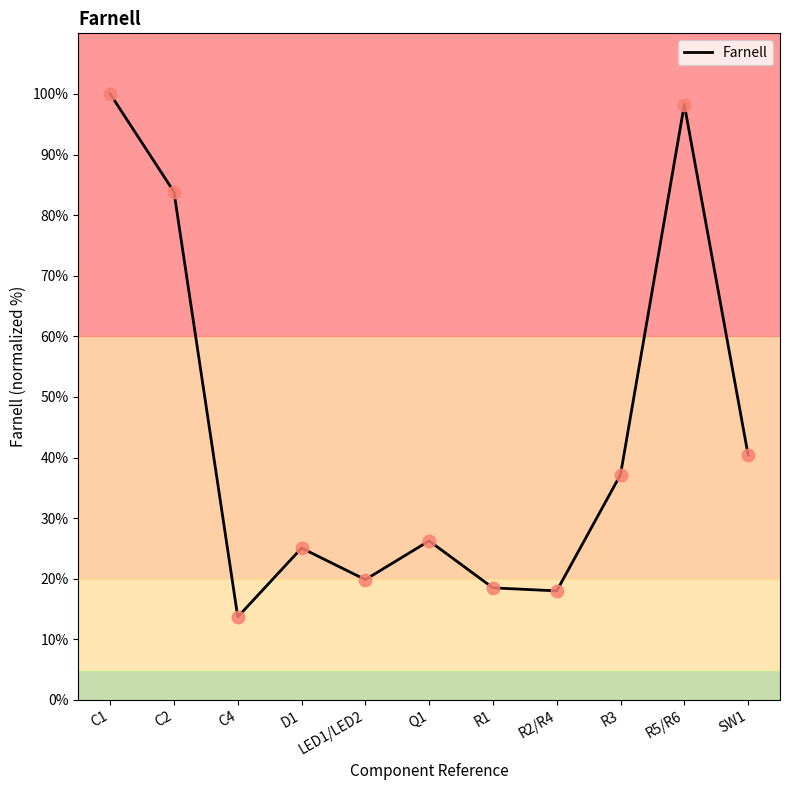

Which has a higher value, C2 or R1?

C2